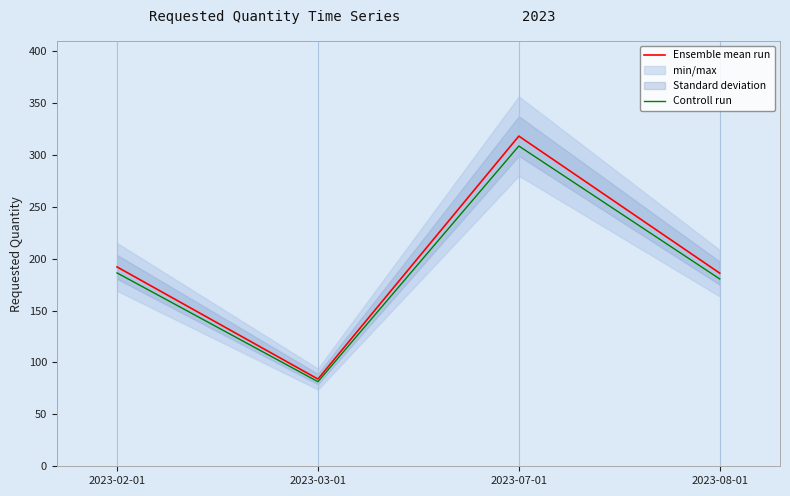

What is the difference between the highest and lowest values at 2023-07-01?

9.5